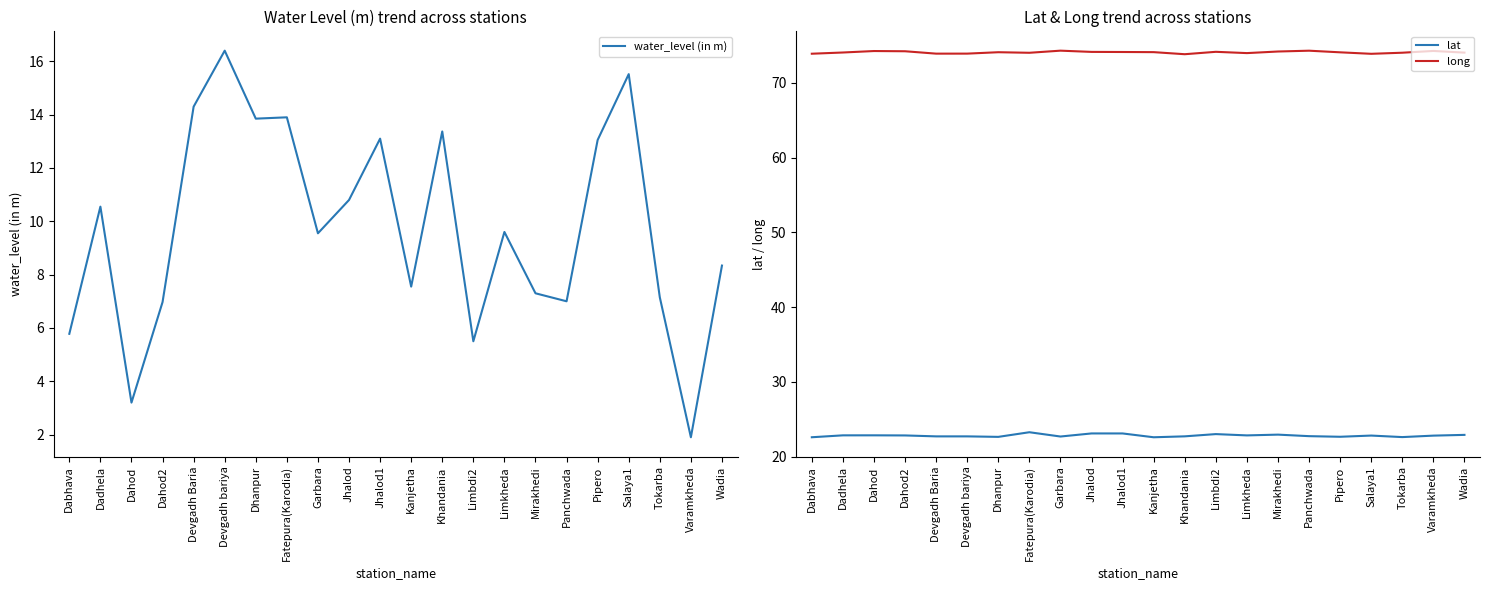

True or false: water_level (in m) and long cross at least once.

False